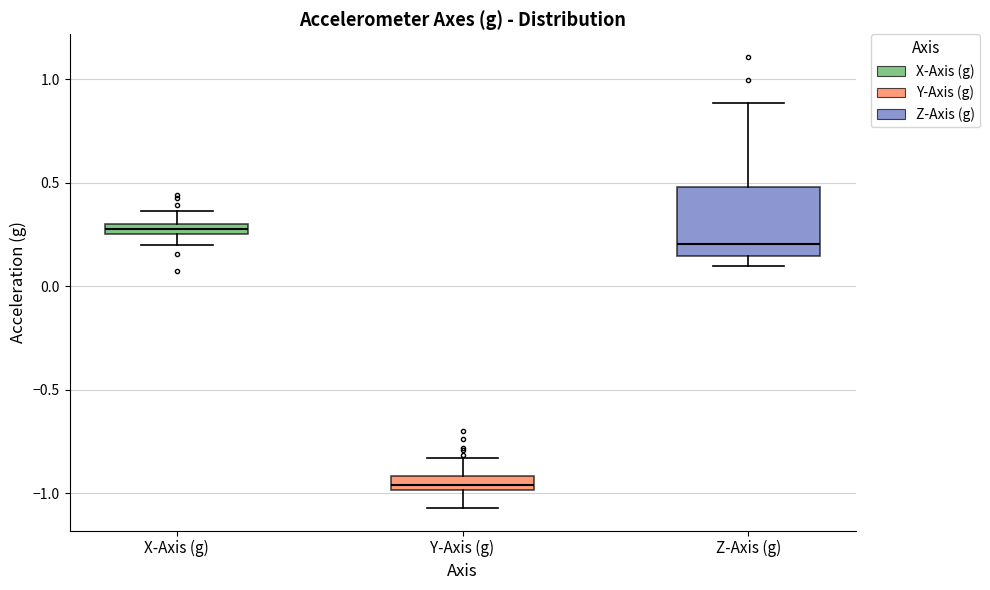

Comparing the boxes themselves (not the whiskers), which one is the tallest?

Z-Axis (g)